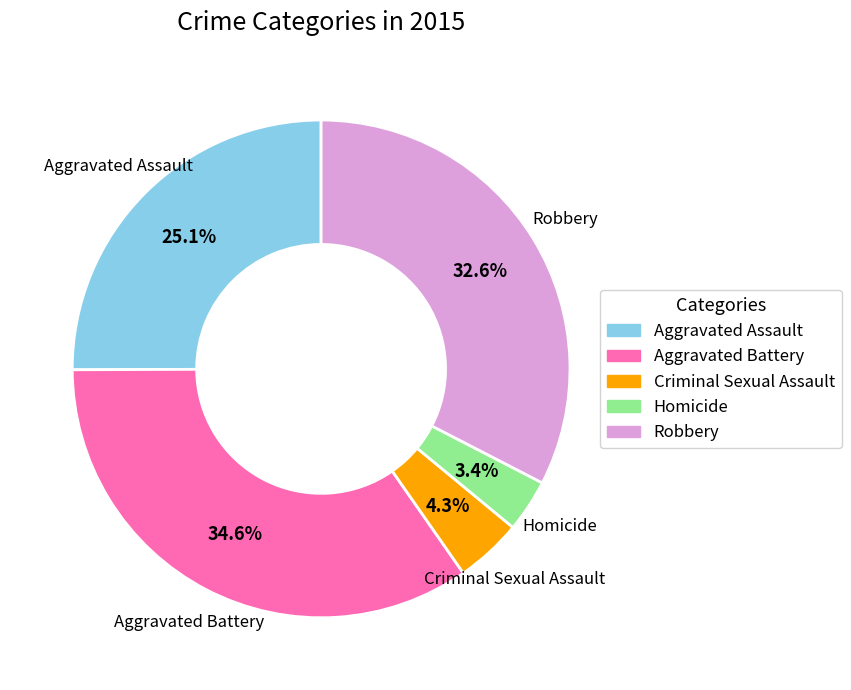

Does any single category account for the majority?

No